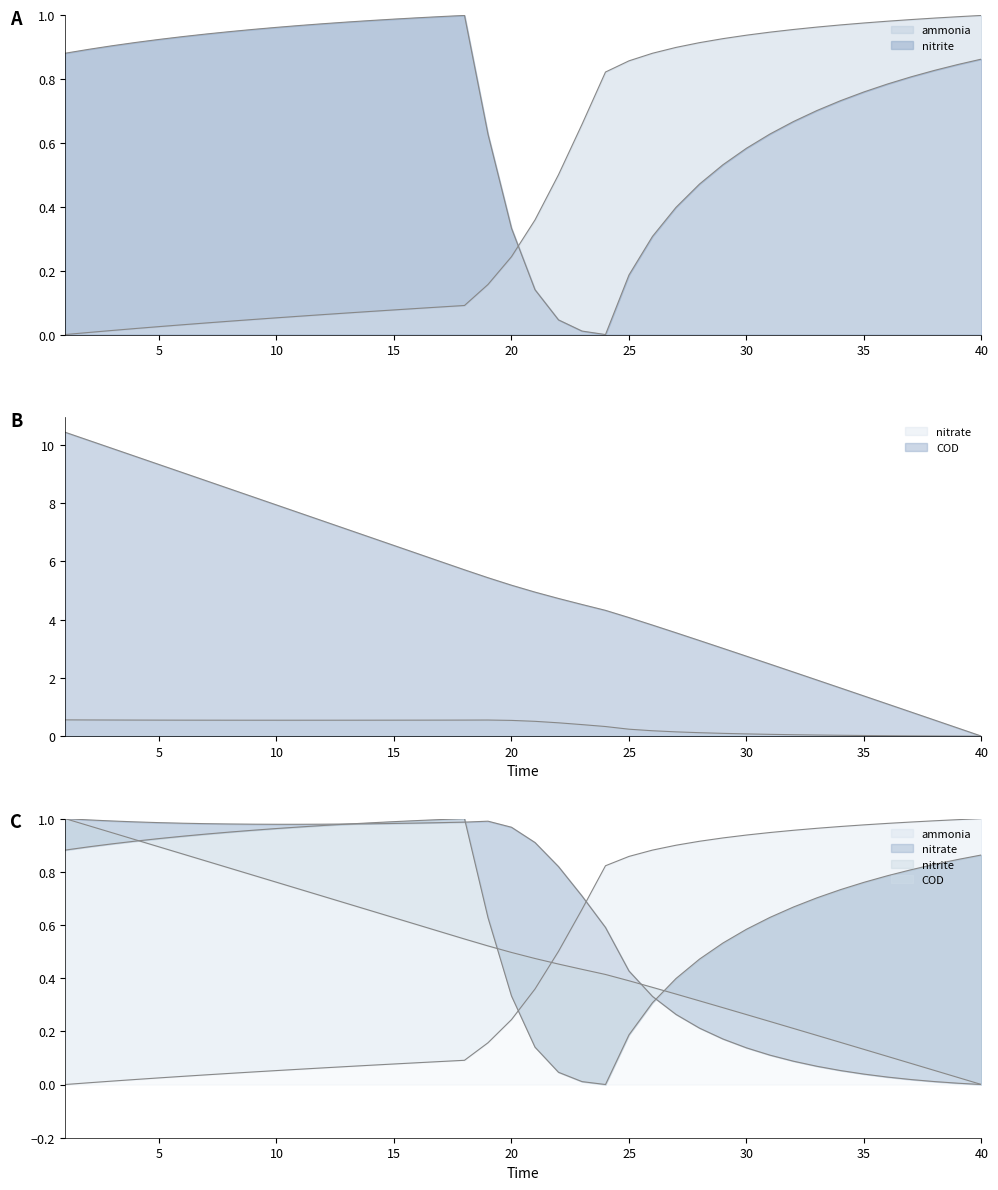

The nitrite series shows 0.5 at 7. True or false?

False